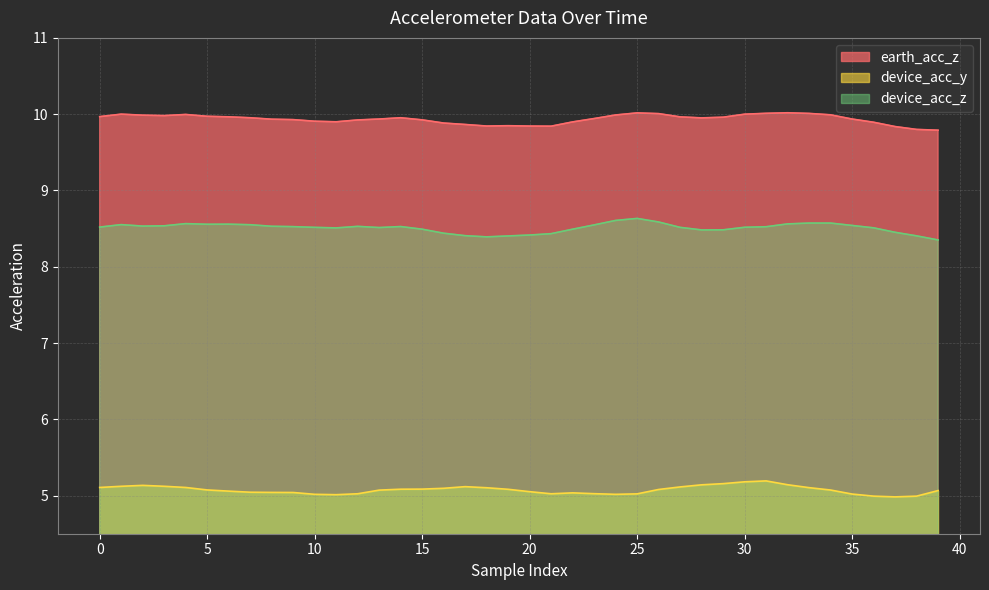

True or false: device_acc_z and device_acc_y cross at least once.

False